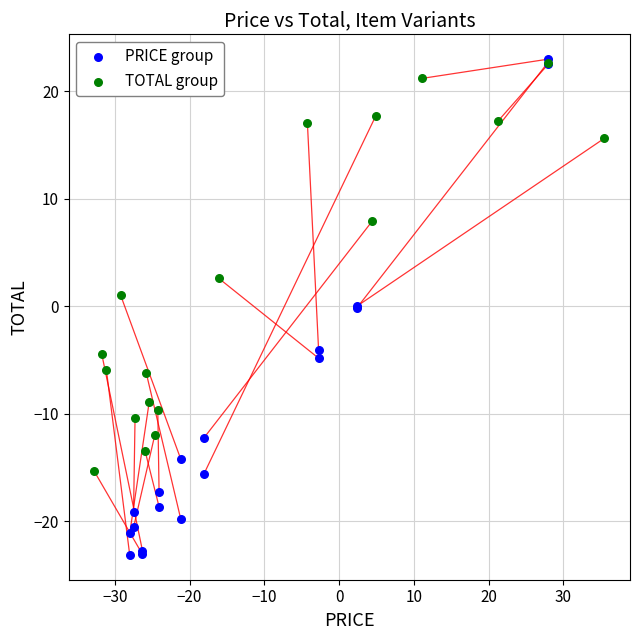

Which series reaches the minimum Y coordinate?

PRICE group